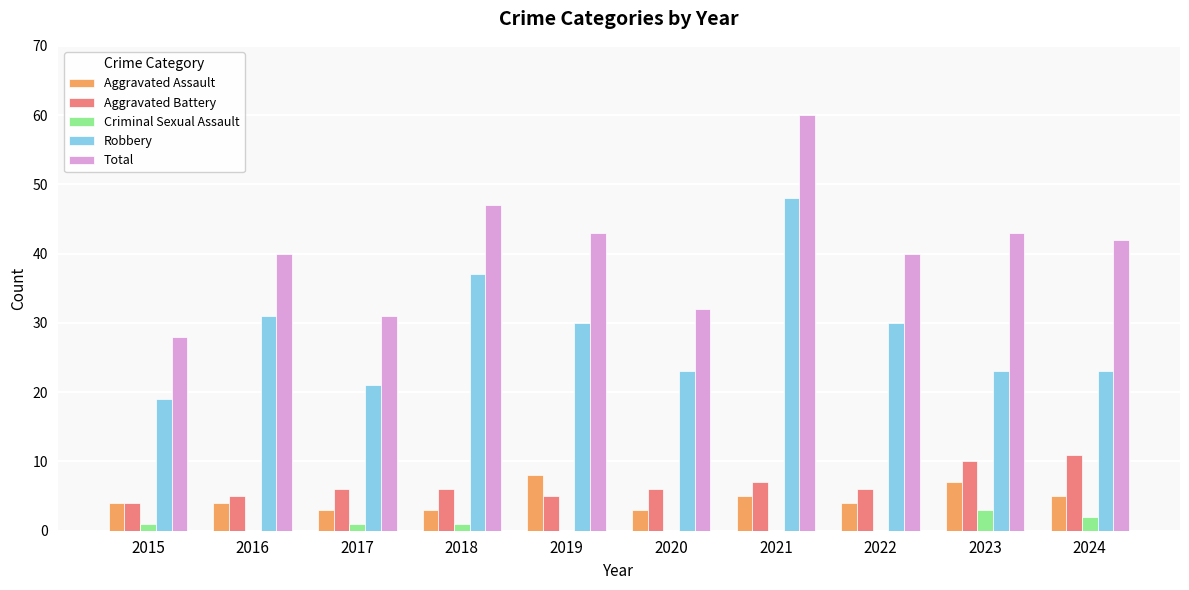

Reading right to left, what are all the values shown in this chart?

Aggravated Assault: 2024=5	2023=7	2022=4	2021=5	2020=3	2019=8	2018=3	2017=3	2016=4	2015=4
Aggravated Battery: 2024=11	2023=10	2022=6	2021=7	2020=6	2019=5	2018=6	2017=6	2016=5	2015=4
Criminal Sexual Assault: 2024=2	2023=3	2022=0	2021=0	2020=0	2019=0	2018=1	2017=1	2016=0	2015=1
Robbery: 2024=23	2023=23	2022=30	2021=48	2020=23	2019=30	2018=37	2017=21	2016=31	2015=19
Total: 2024=42	2023=43	2022=40	2021=60	2020=32	2019=43	2018=47	2017=31	2016=40	2015=28